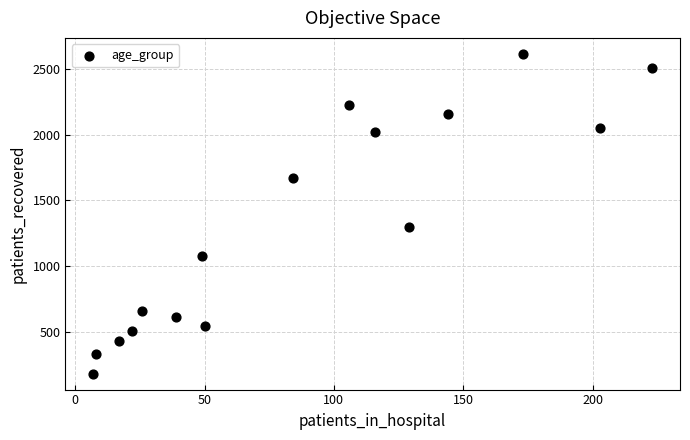

What Y value in the scatter plot is closest to 1397?

1294